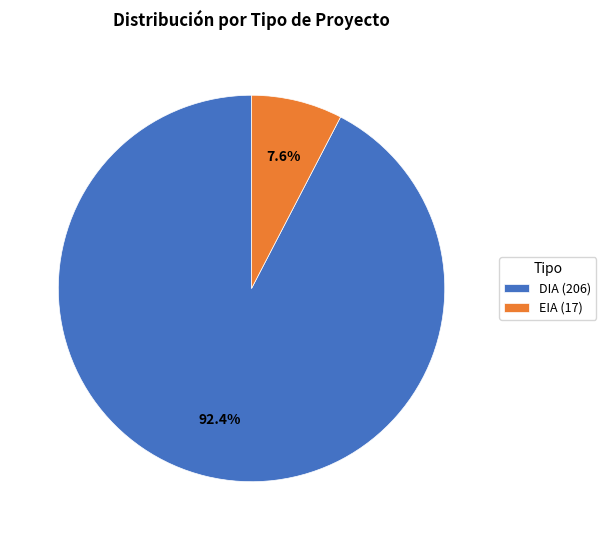

Which has a higher value, DIA (206) or EIA (17)?

DIA (206)